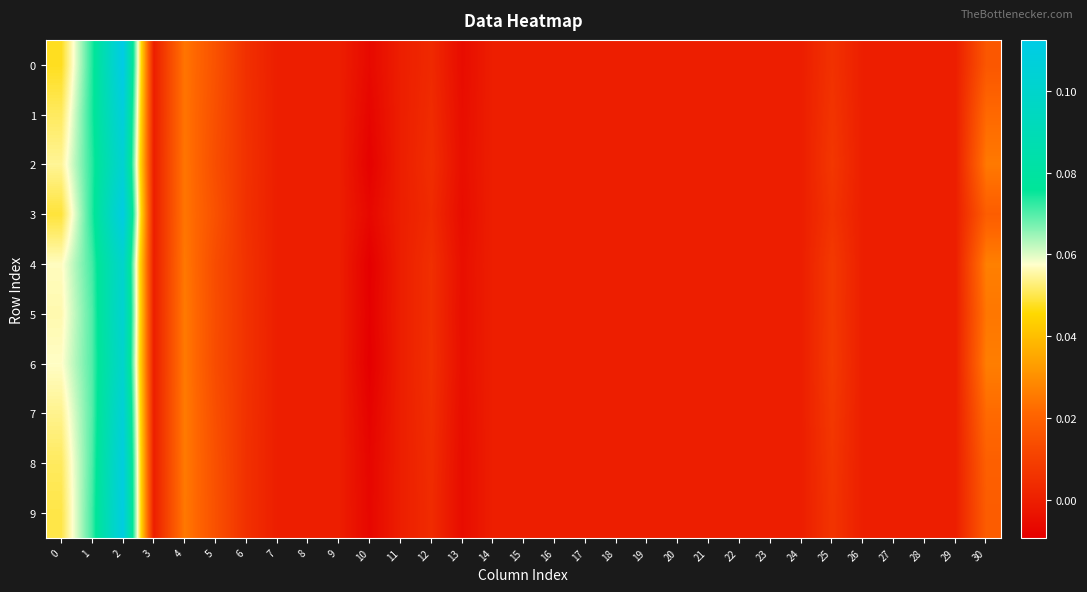

Rank the series by their maximum value, from highest to lowest.

0, 3, 9, 8, 1, 7, 2, 5, 4, 6